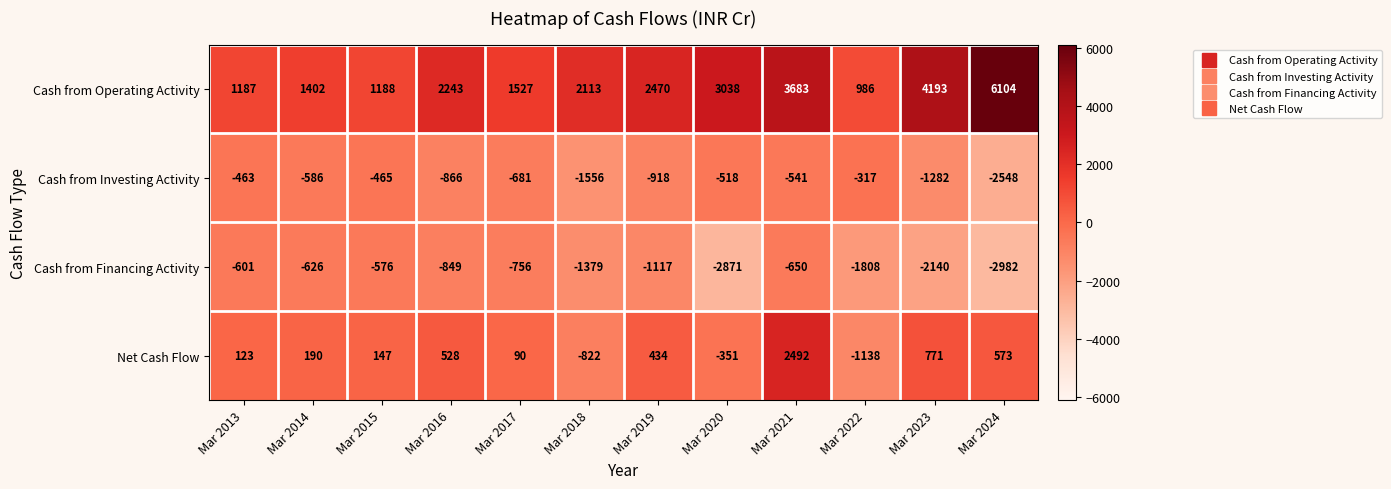

What is the difference between the maximum and minimum values in the Net Cash Flow series?

3630